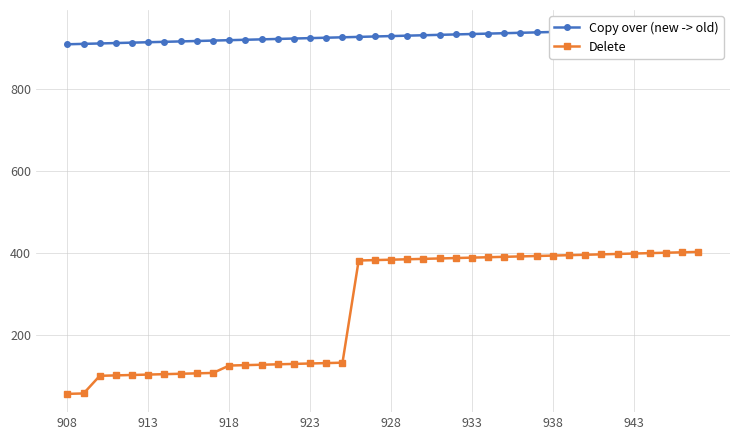

Which series has the largest total across all categories?

Copy over (new -> old)